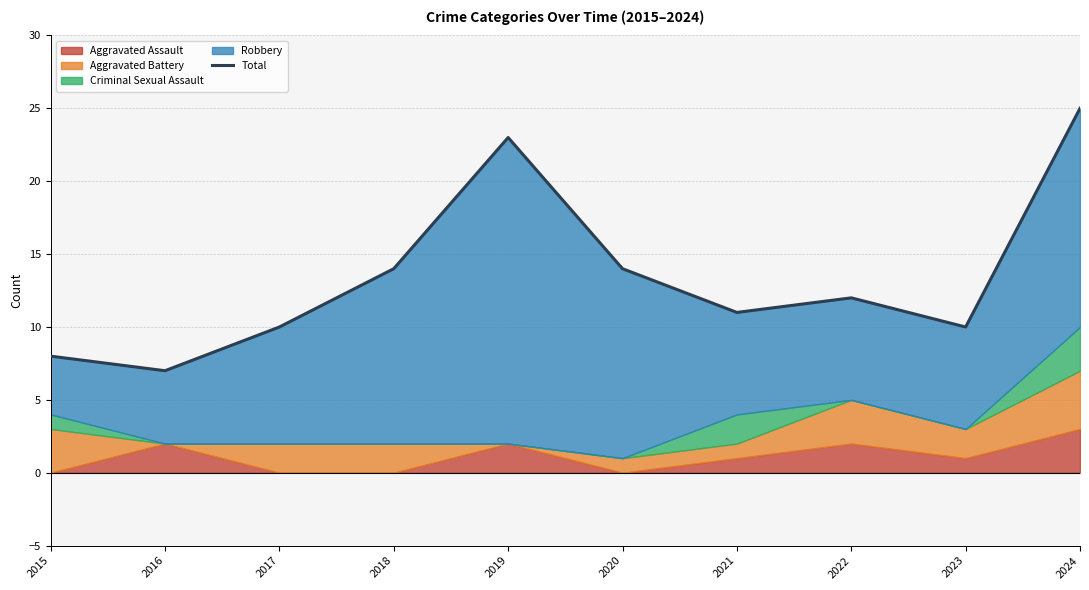

Is it true that the value at 2023 is 10?

True